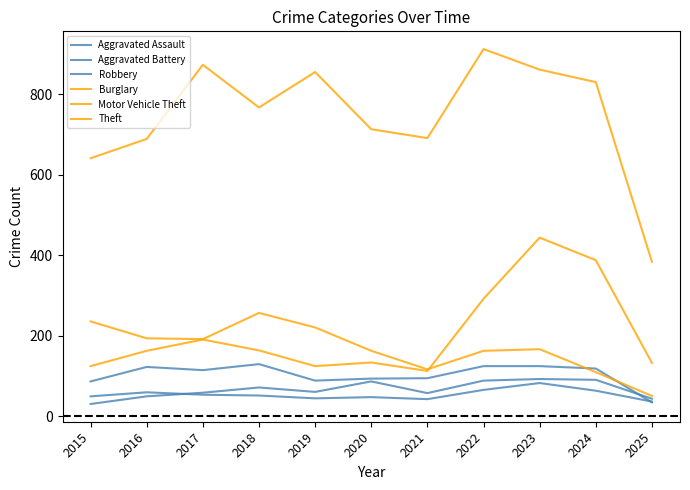

Between 2020 and 2019, which is larger?

2020